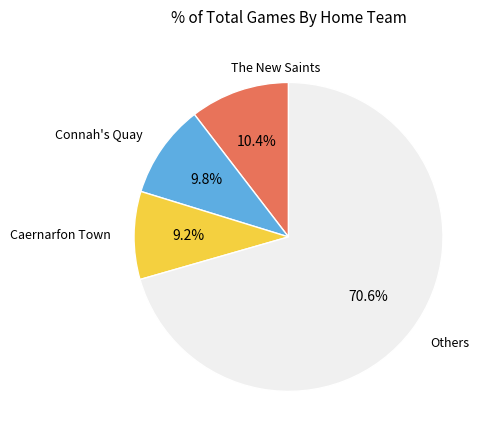

To the nearest percent, what is the average slice percentage?

25%